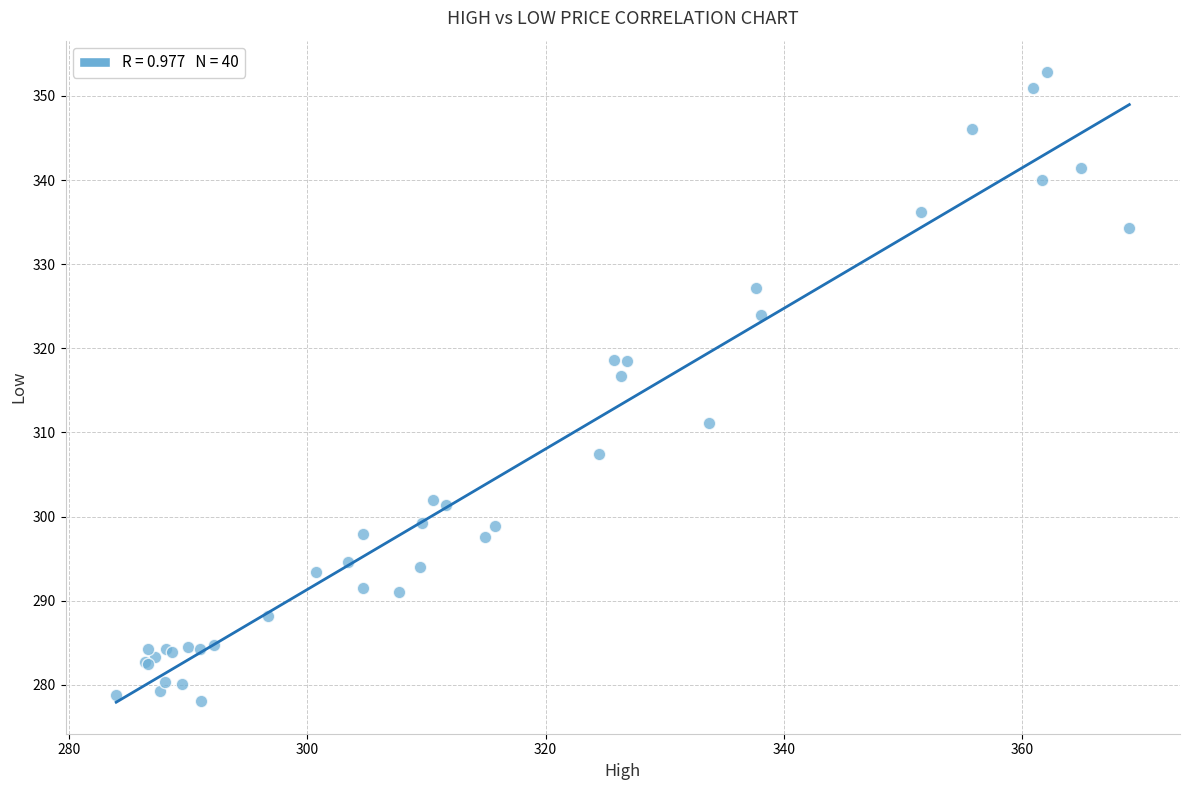

What Y value in the scatter plot is closest to 315?

316.7